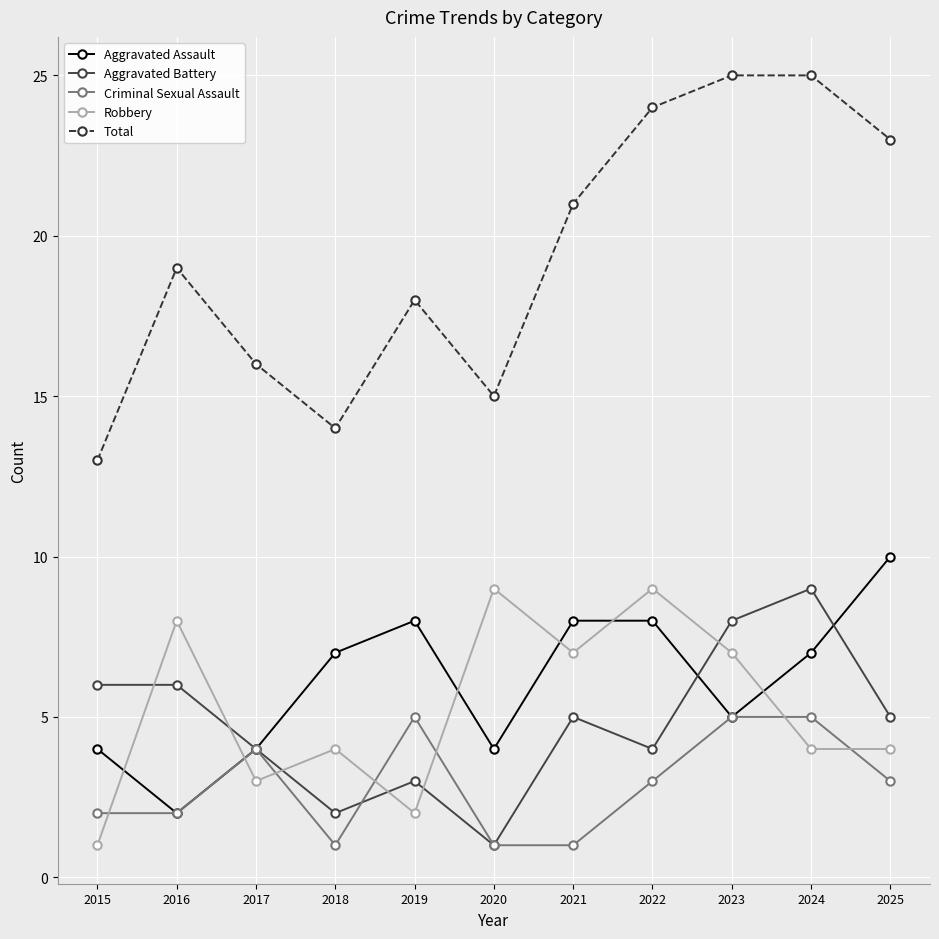

True or false: Total and Aggravated Assault intersect in this chart.

False